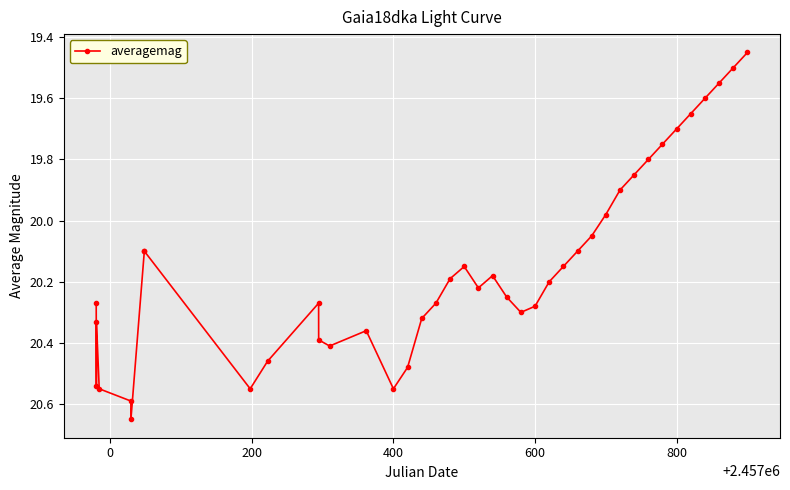

What is the difference between the second highest and second lowest values?

1.1